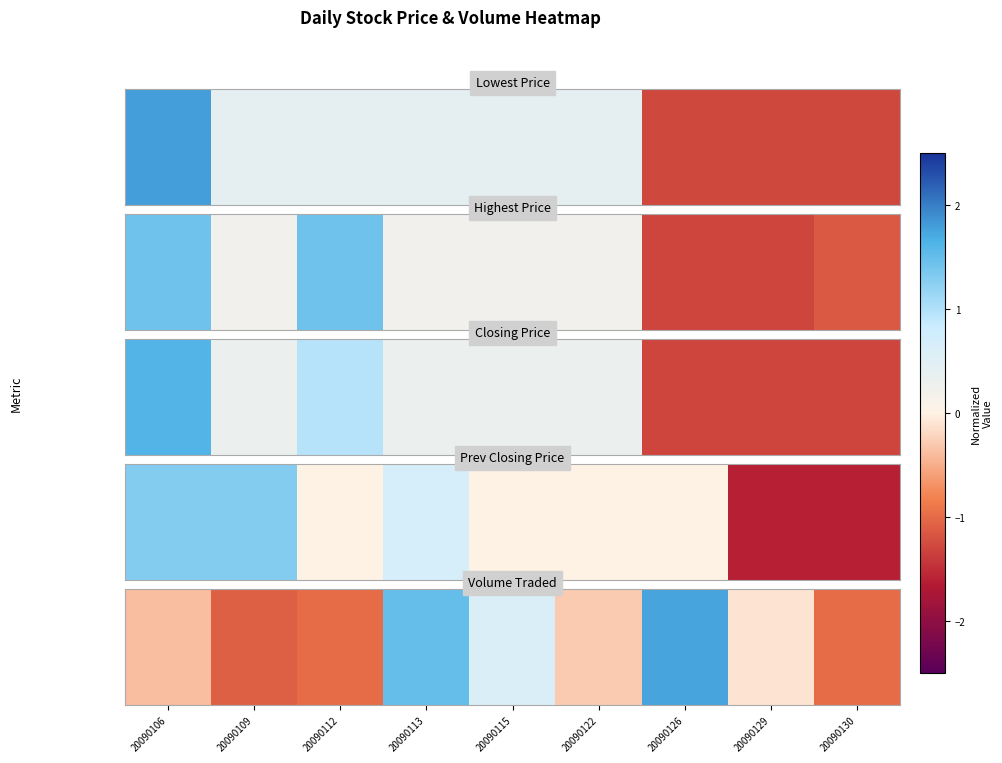

True or false: the data shows 3.0 at 20090126.

False